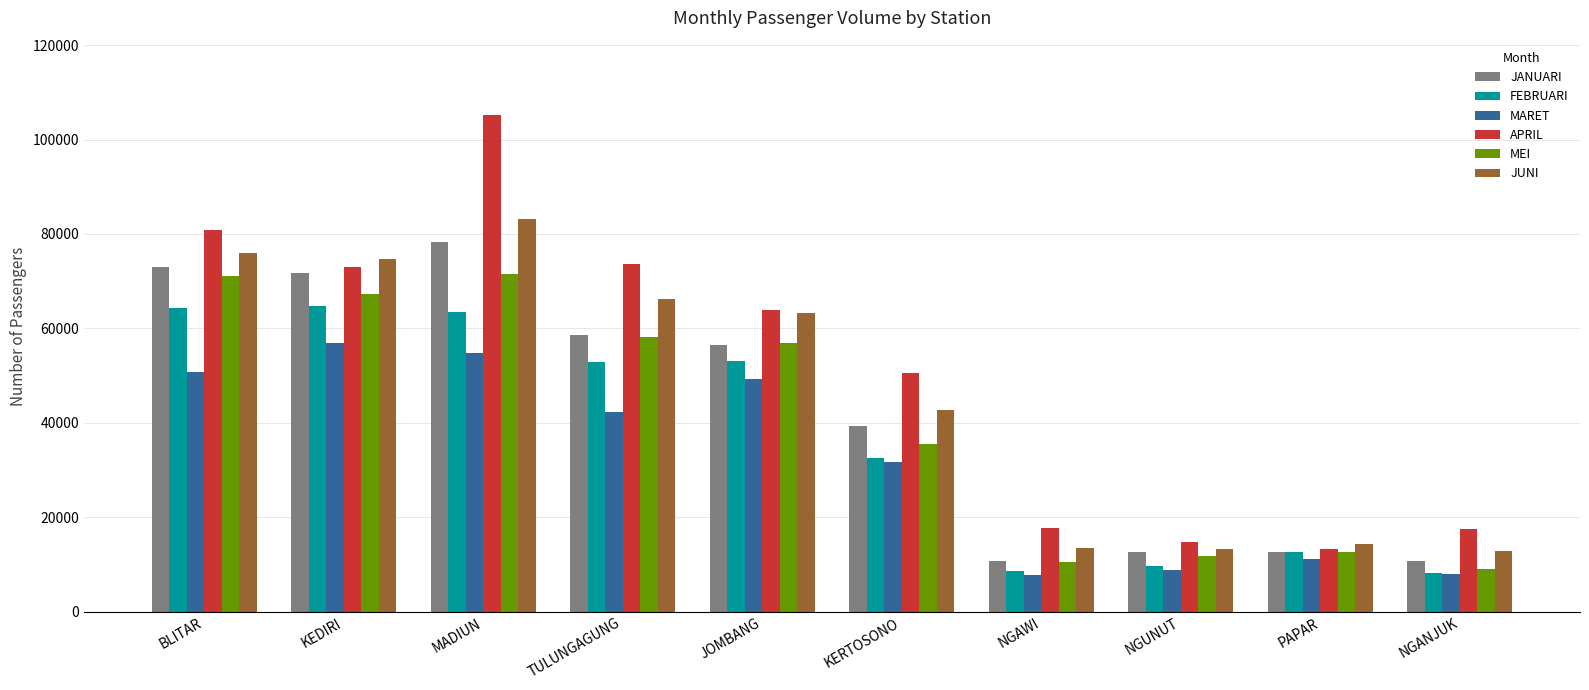

How many values in the APRIL series are below 63862?

5